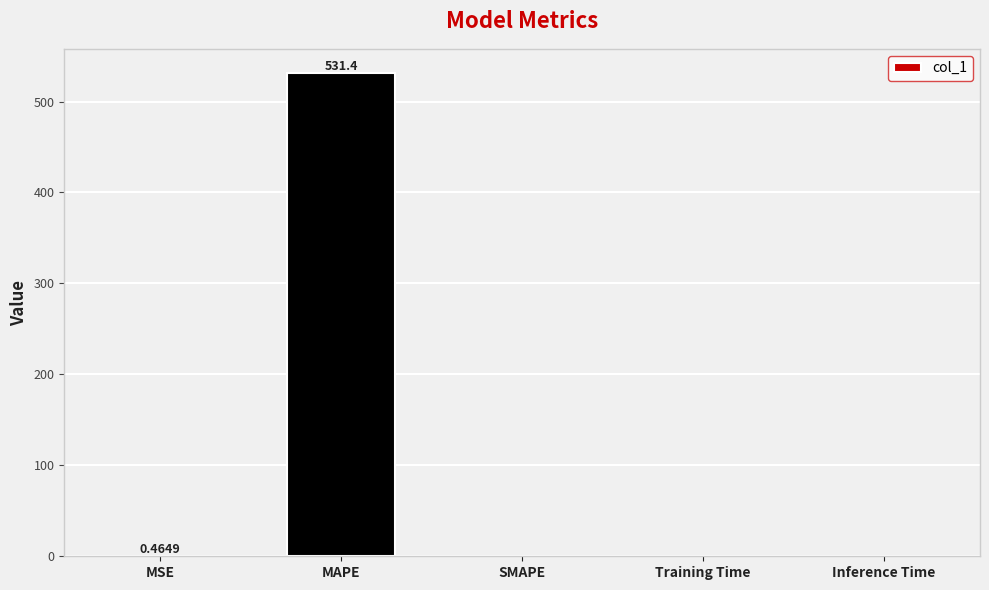

Are the bars horizontal?

No